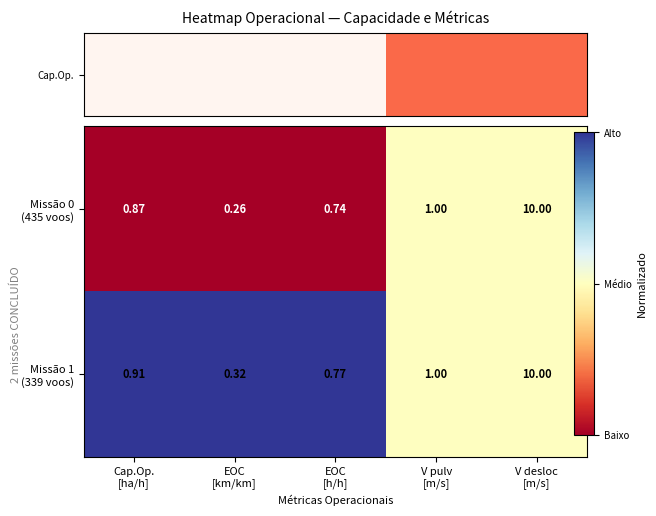

How many data points does each series have?

5